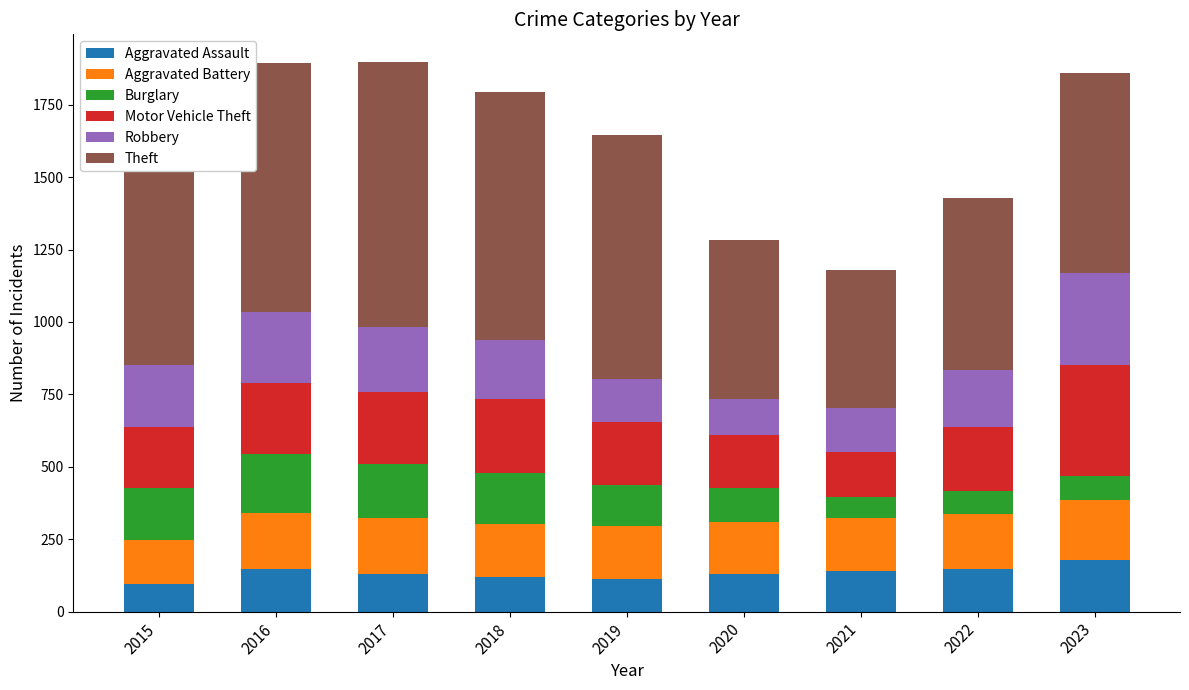

Is it true that Aggravated Assault equals 146 at 2016?

True